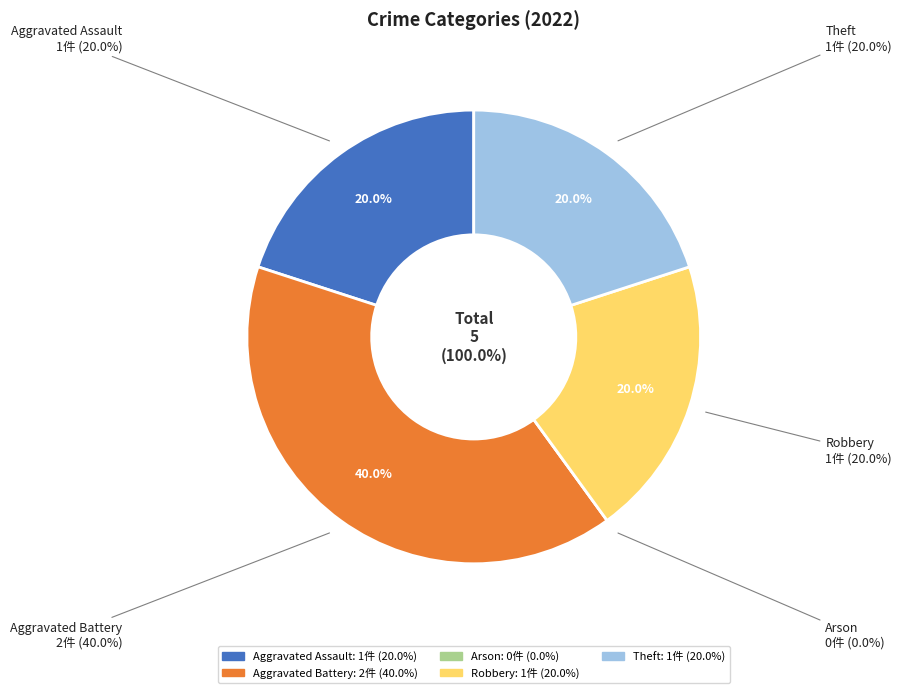

Is there any slice that represents more than half of the pie?

No